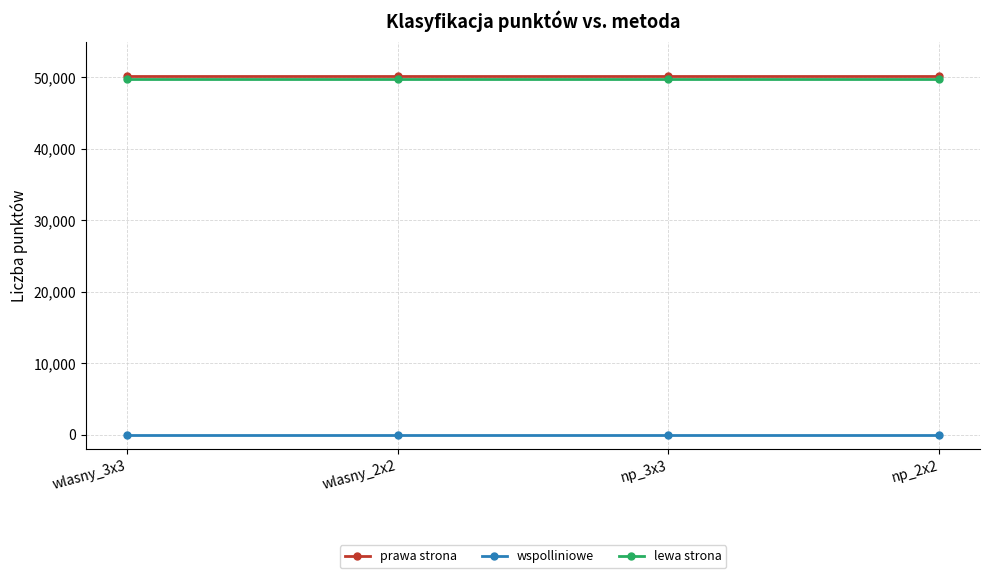

True or false: lewa strona has a value of 49830 at np_2x2.

True